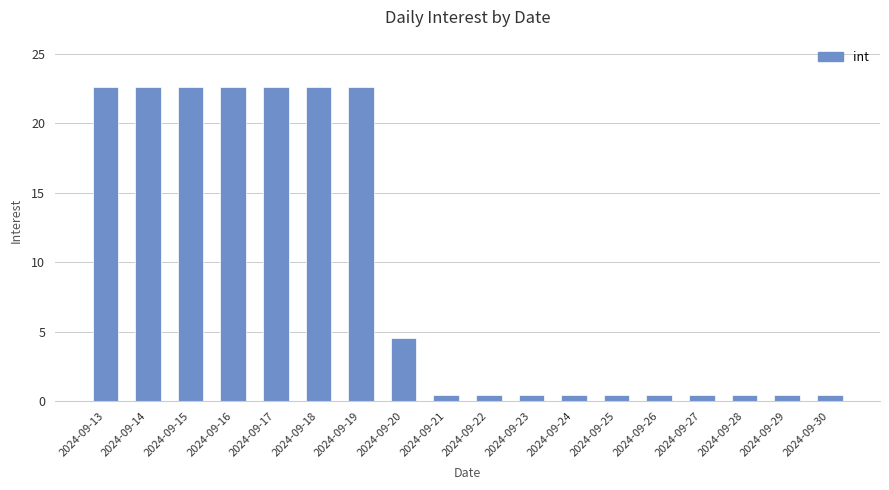

Reading left to right, extract all data points from this chart.

22.6	22.6	22.6	22.6	22.6	22.6	22.6	4.5	0.5	0.5	0.5	0.5	0.5	0.5	0.5	0.5	0.5	0.5